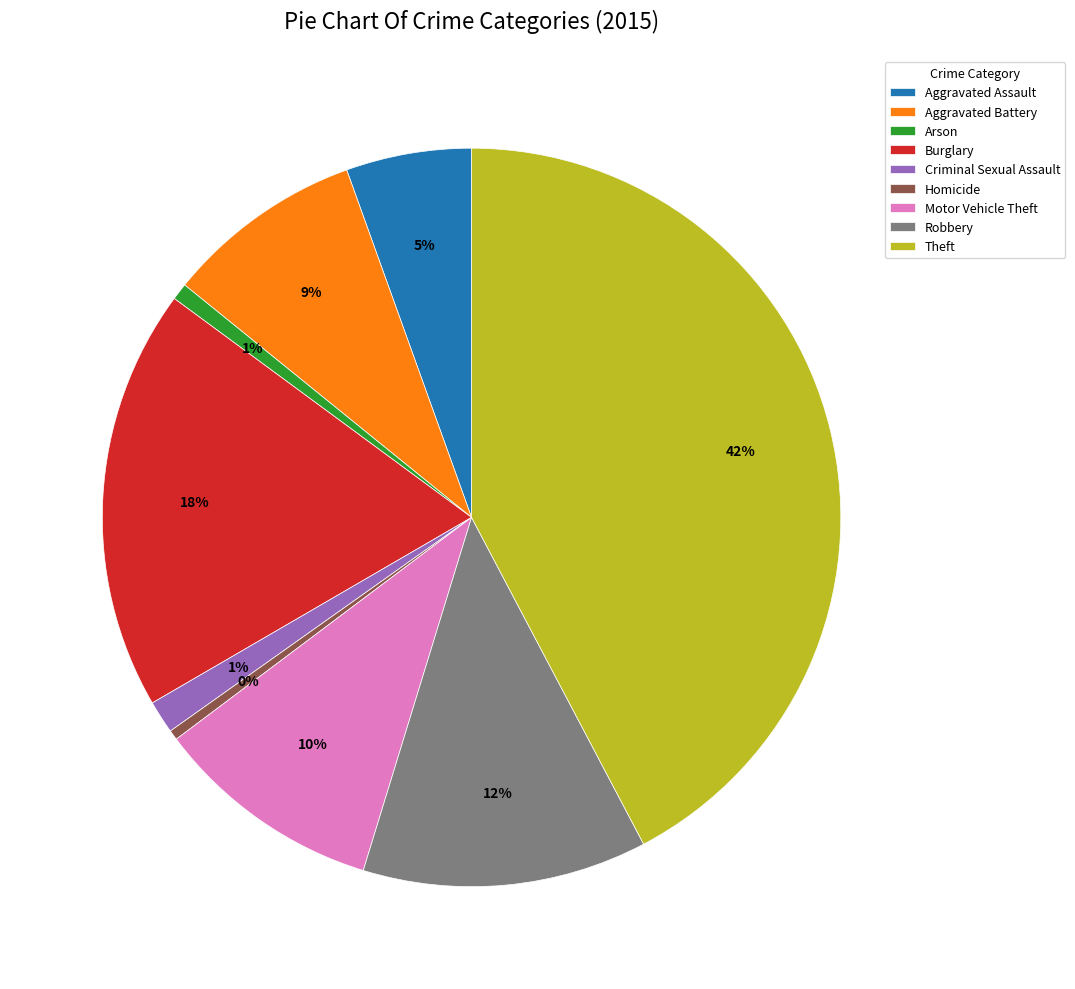

Is the sum of Arson and Criminal Sexual Assault greater than half?

No